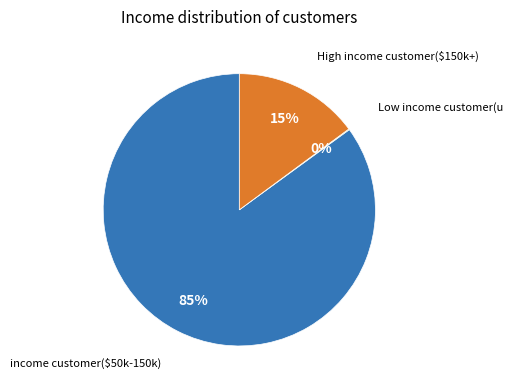

What is the largest slice in the pie chart?

income customer($50k-150k)